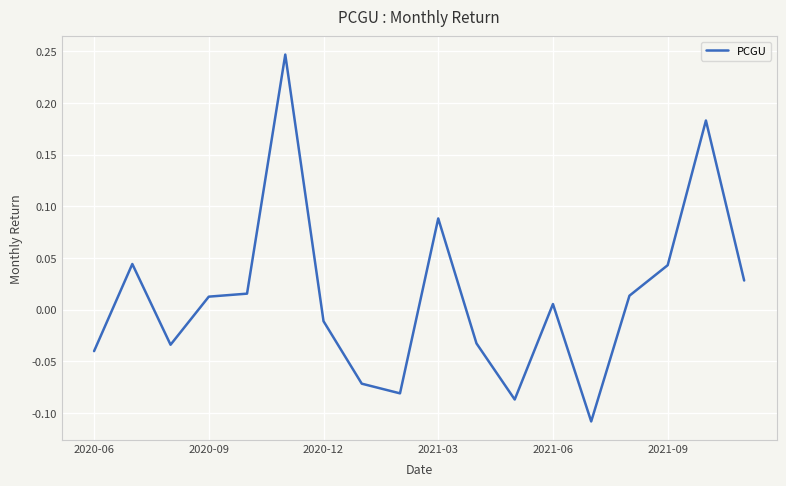

Count the number of data series in this chart.

1